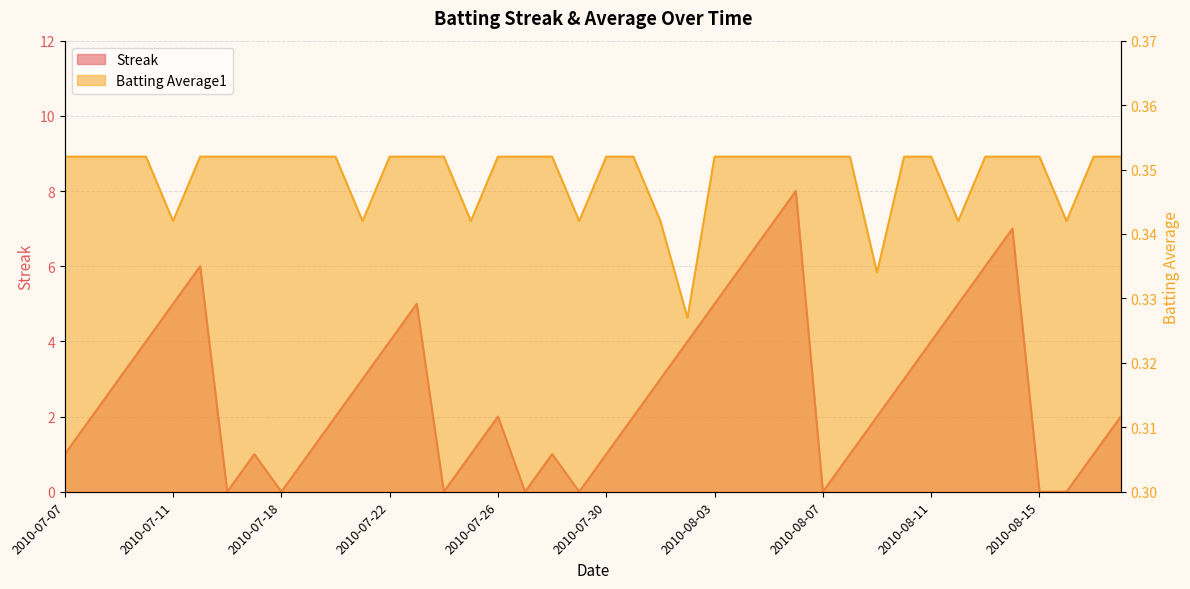

The Batting Average1 series shows 0.3 at 2010-08-16. True or false?

True